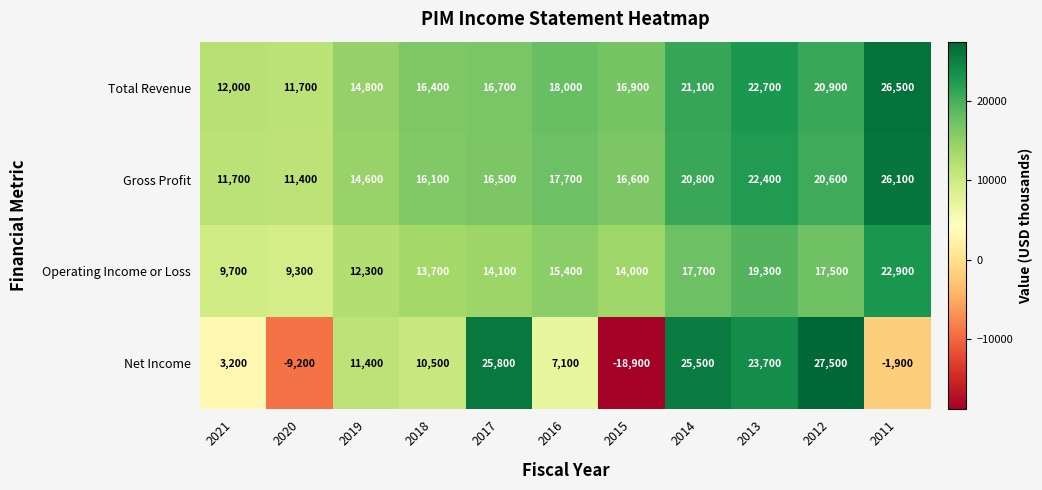

At which label is Total Revenue closest to 19100?

2016